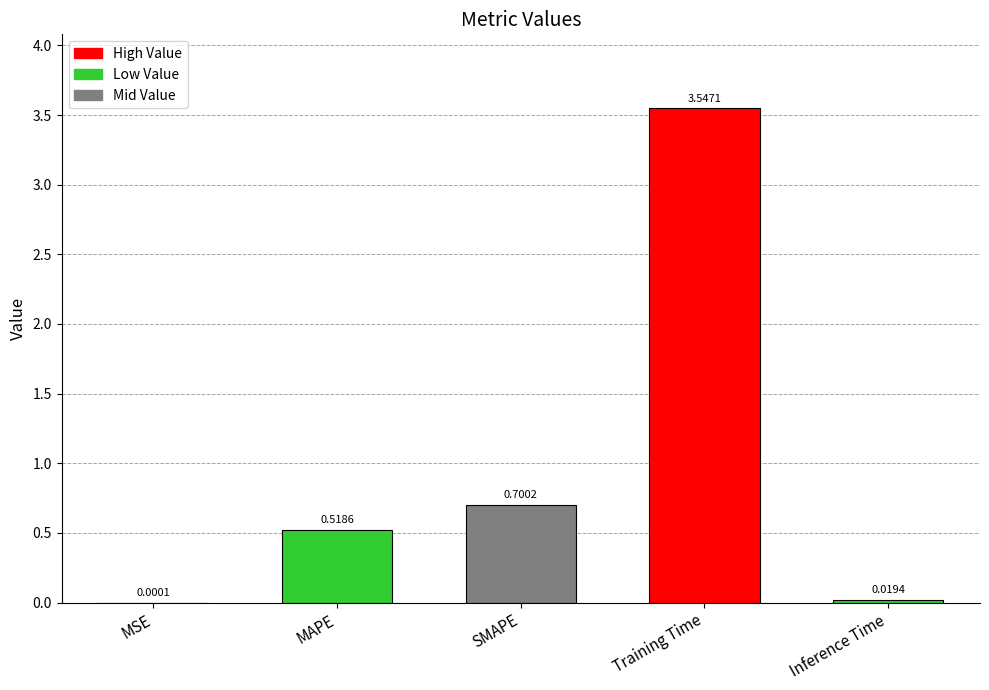

What is the change in value from MSE to MAPE?

+0.5